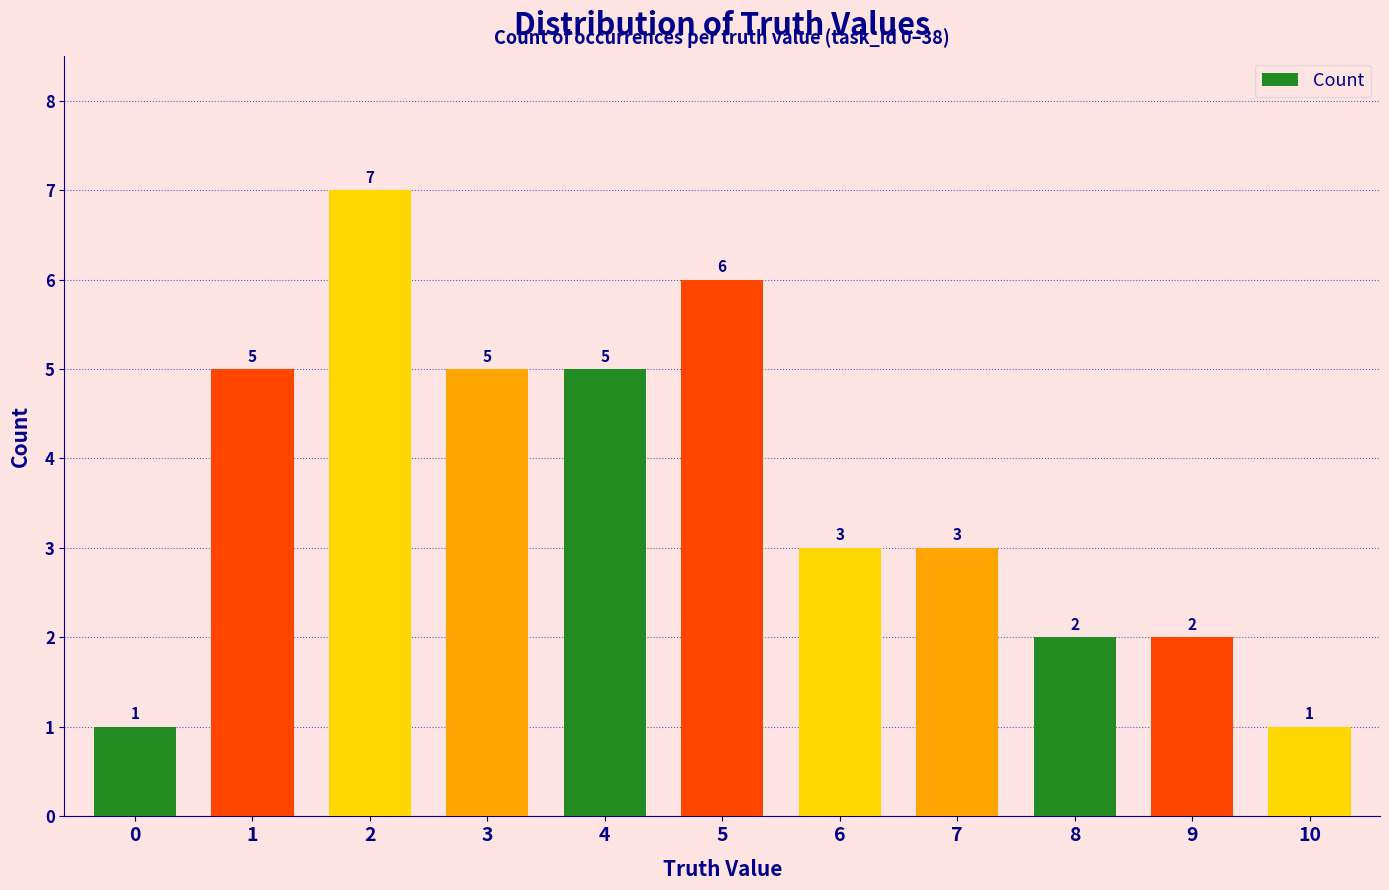

What is the sum of all values?

40